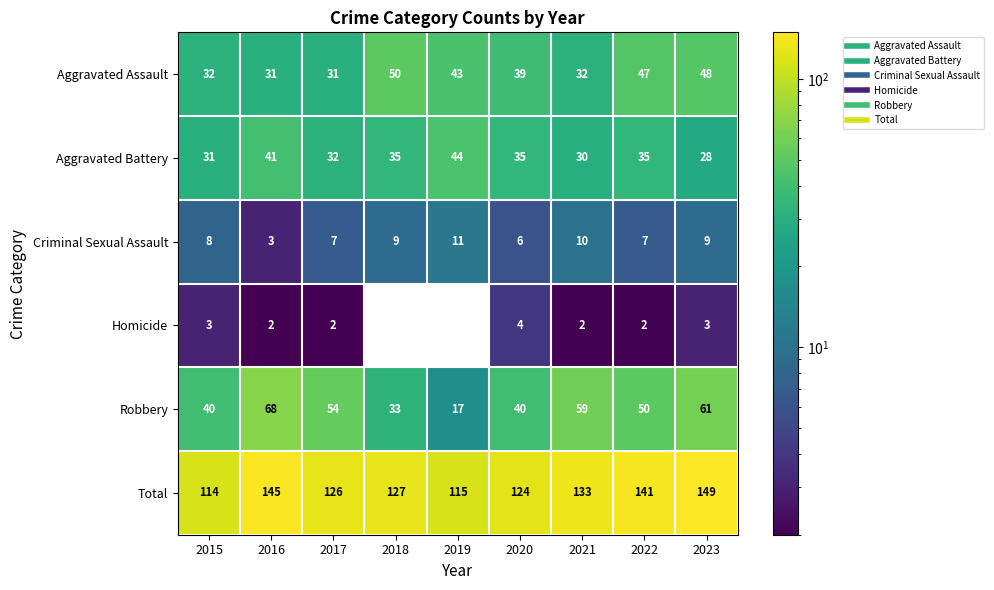

Is it true that Criminal Sexual Assault equals 6 at 2020?

True